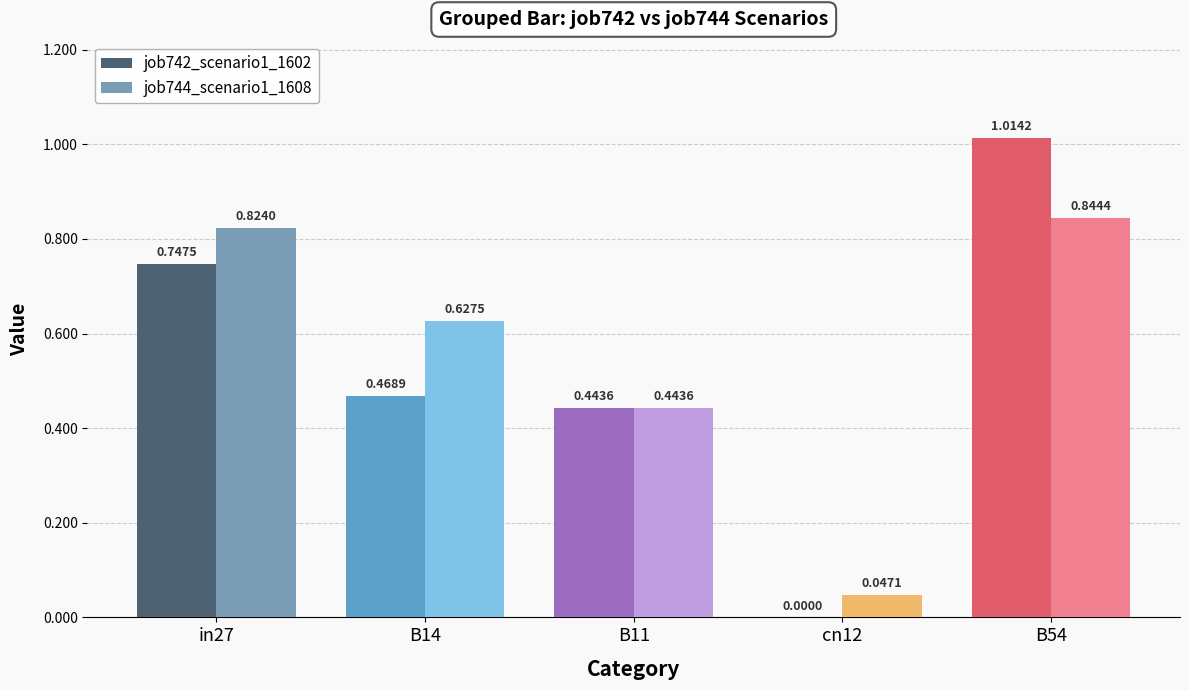

At which label does job744_scenario1_1608 reach its peak?

B54